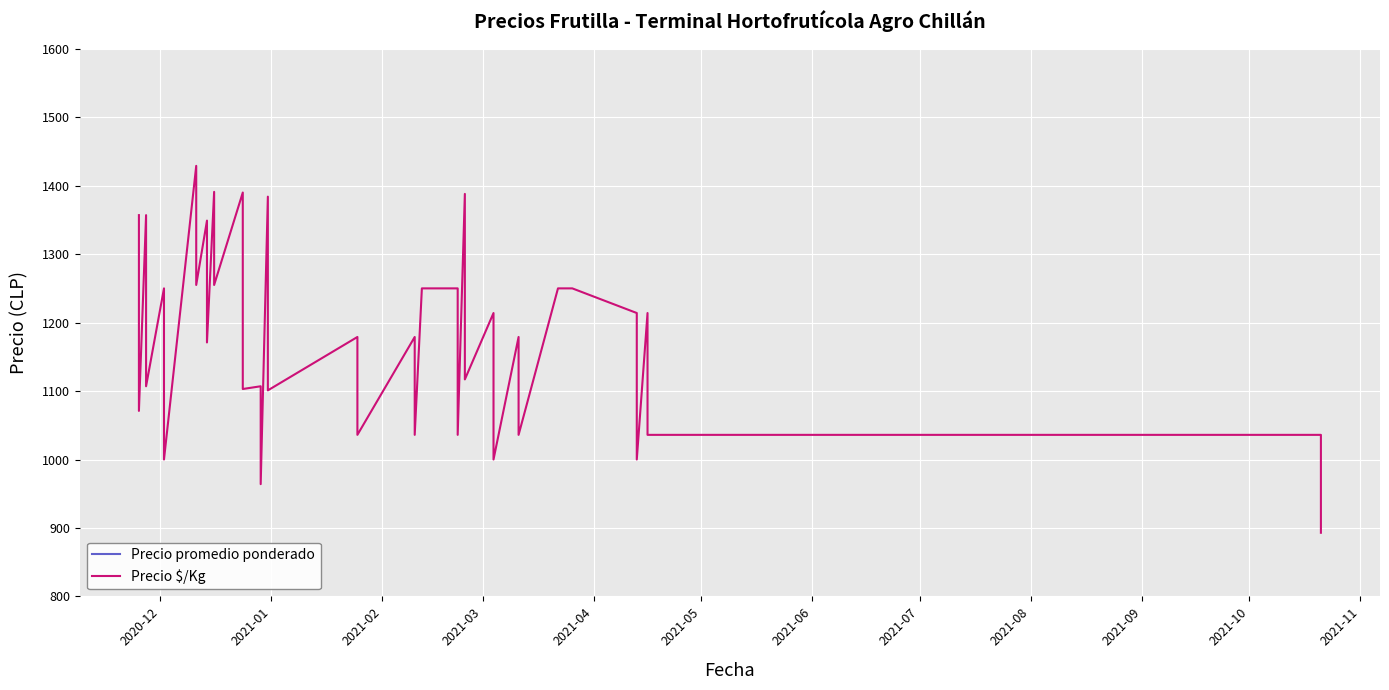

What is the value of the Precio $/Kg point at the 28th from the left?

1117